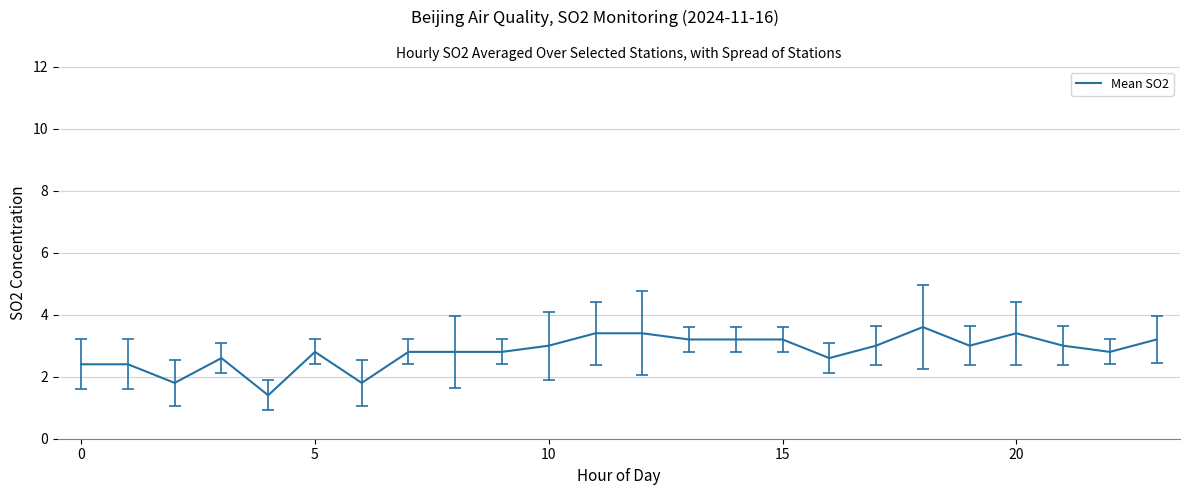

What is the maximum value shown in the chart?

3.6